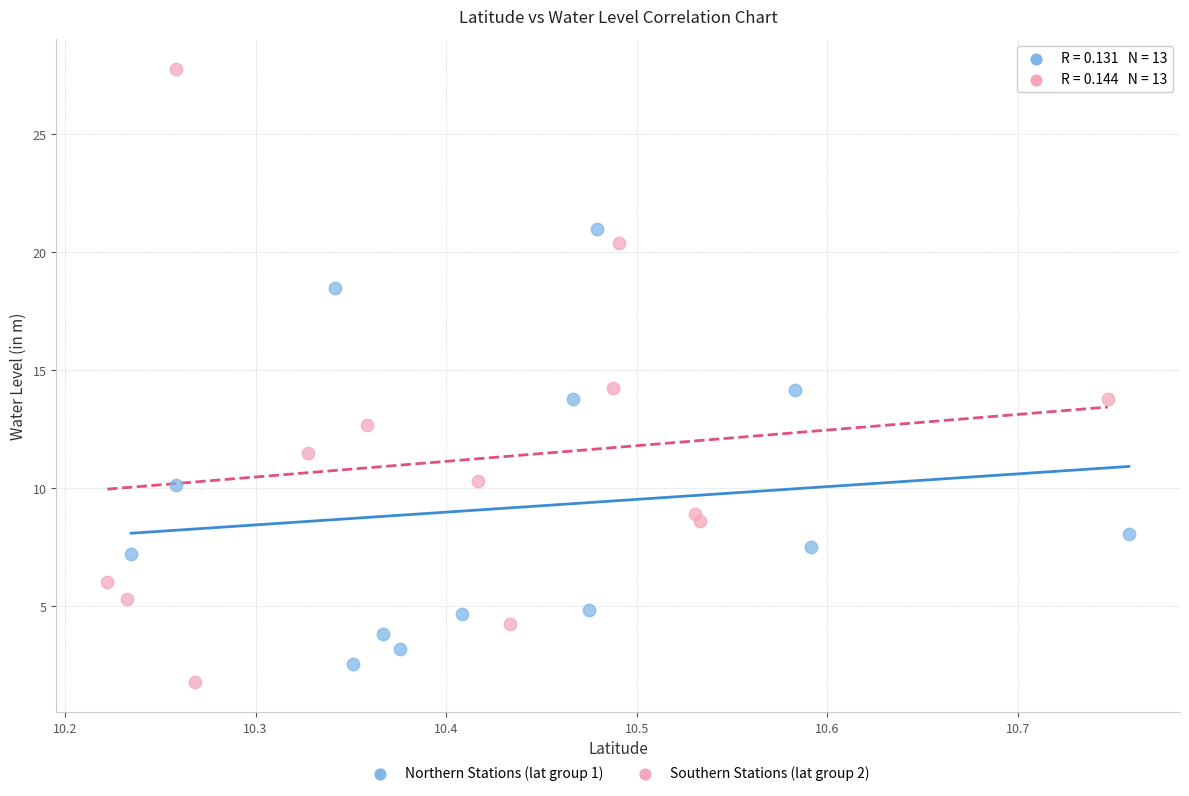

Which series has the largest Y range (max minus min)?

Southern Stations (lat group 2)